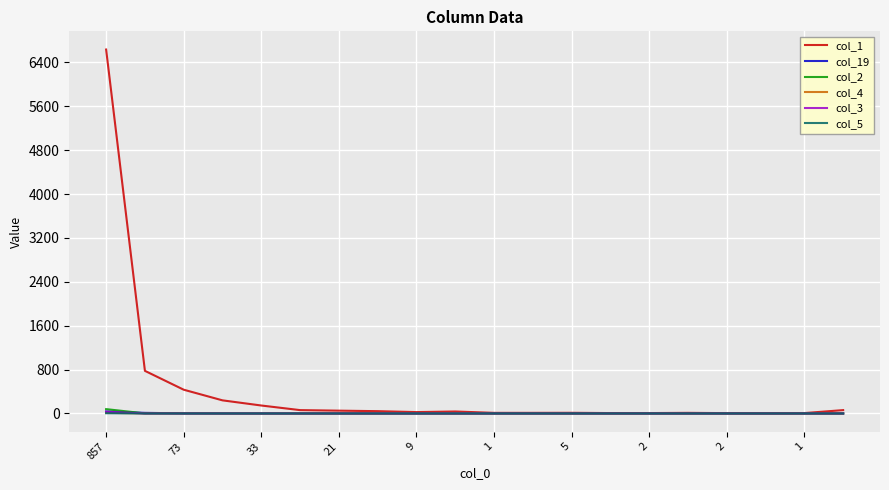

Which series has the largest range (max minus min)?

col_1